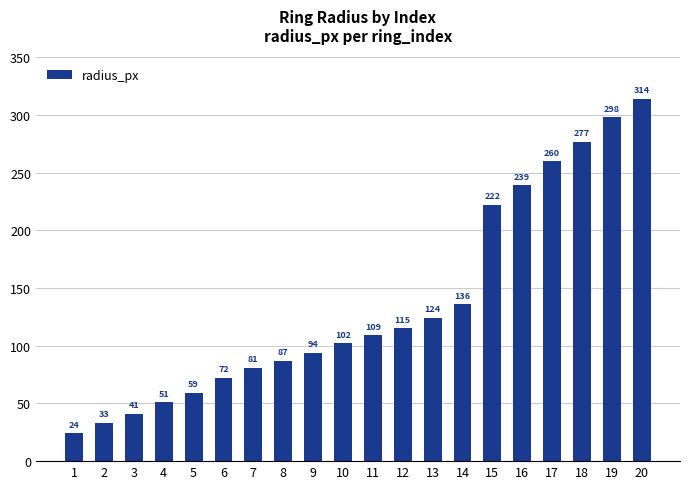

Is it true that the value at 20 is 217?

False